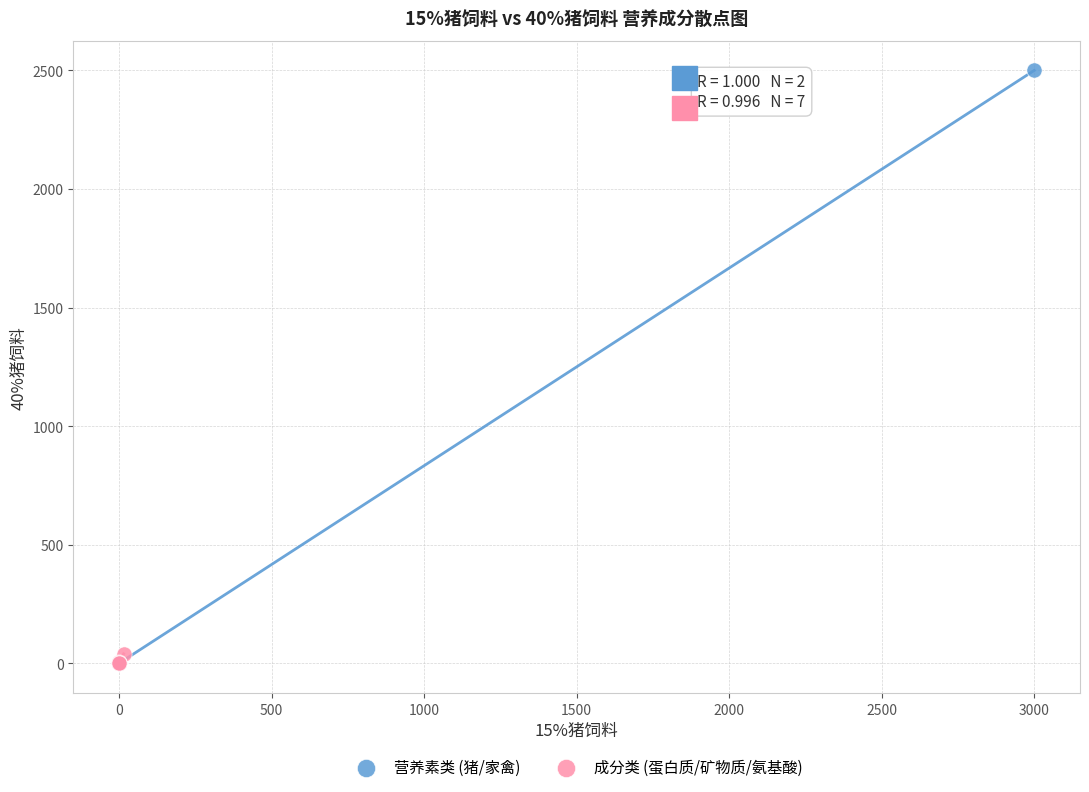

Which series reaches the maximum Y coordinate?

营养素类 (猪/家禽)